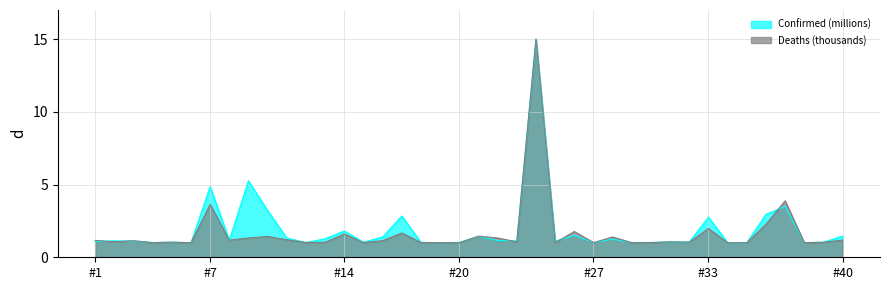

How many data points does each series have?

40